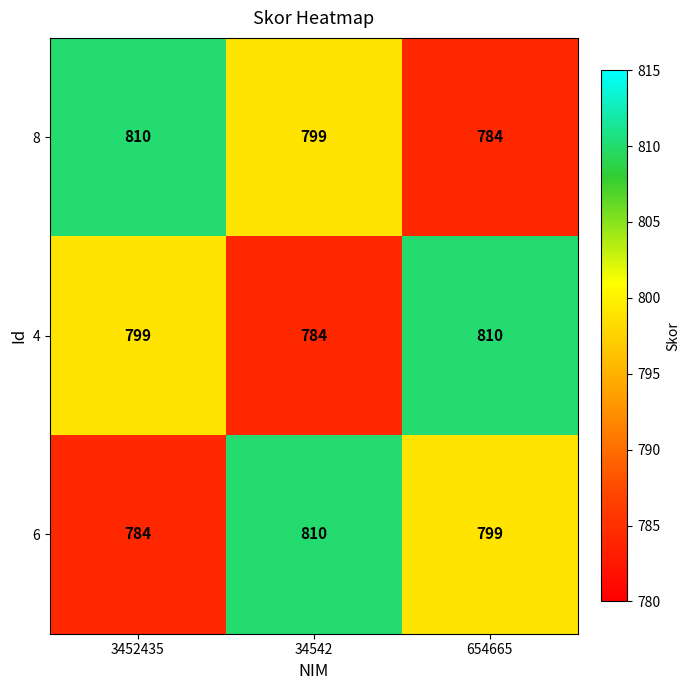

Between 3452435 and 654665, which series saw the biggest shift?

8